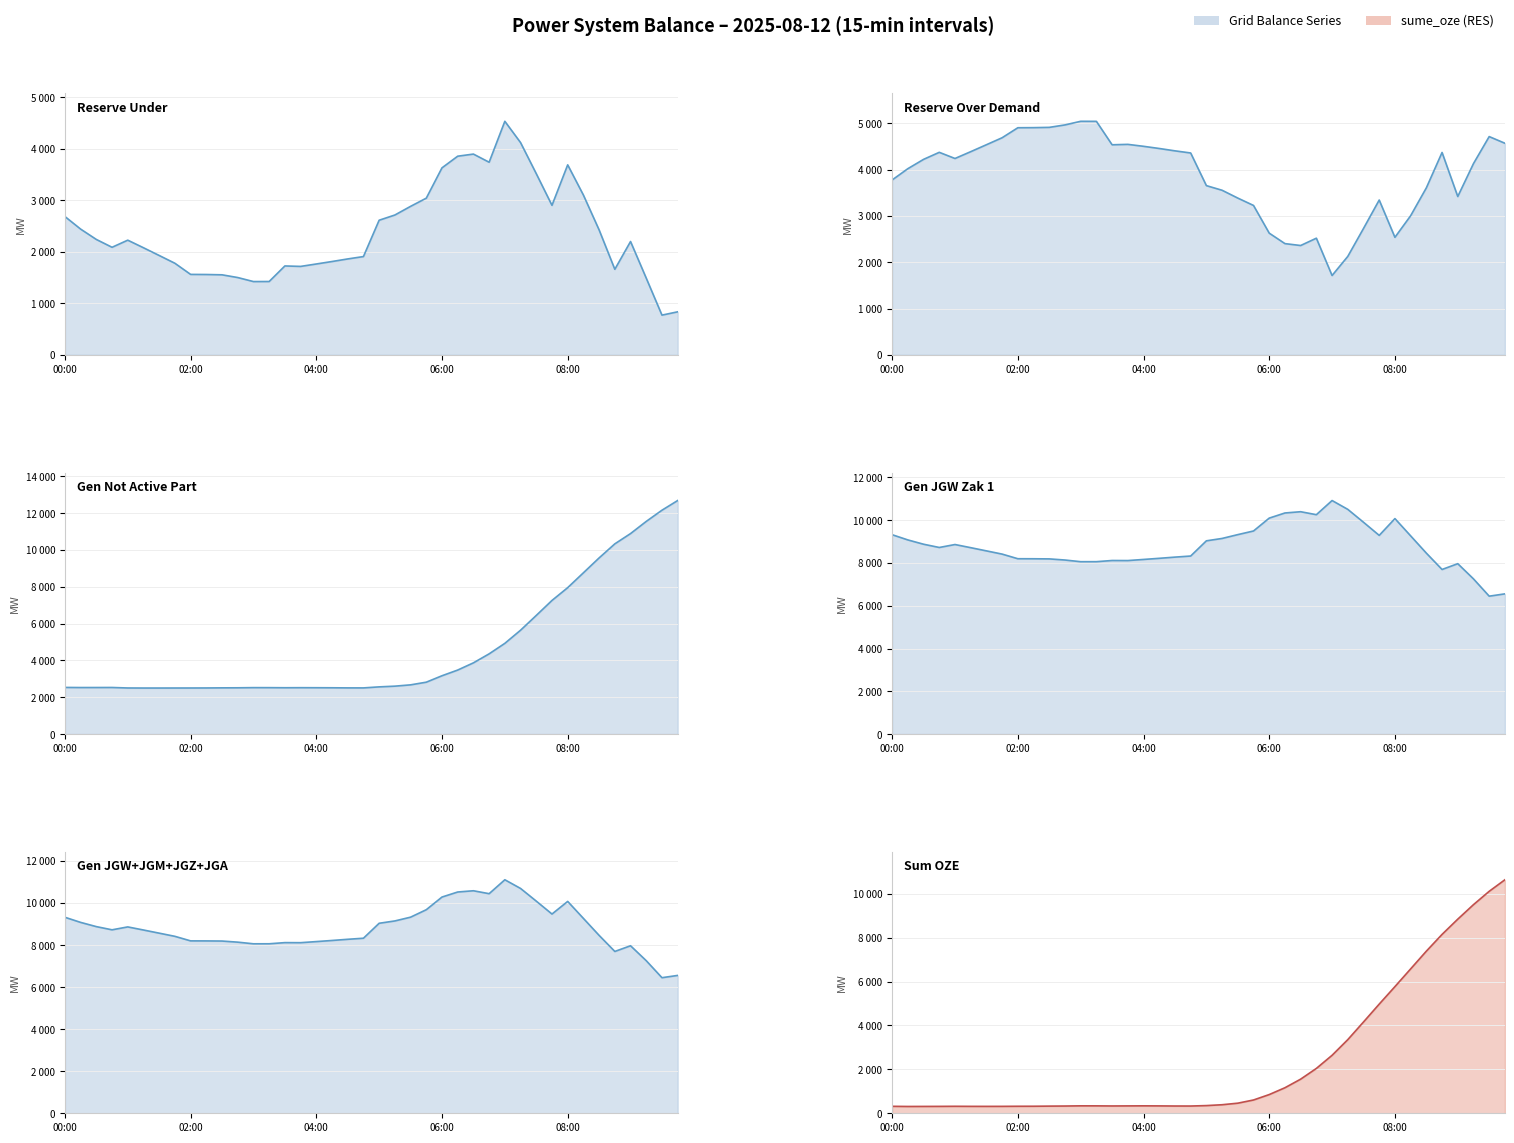

What is the spread (max minus min) of values at 06:00?

9430